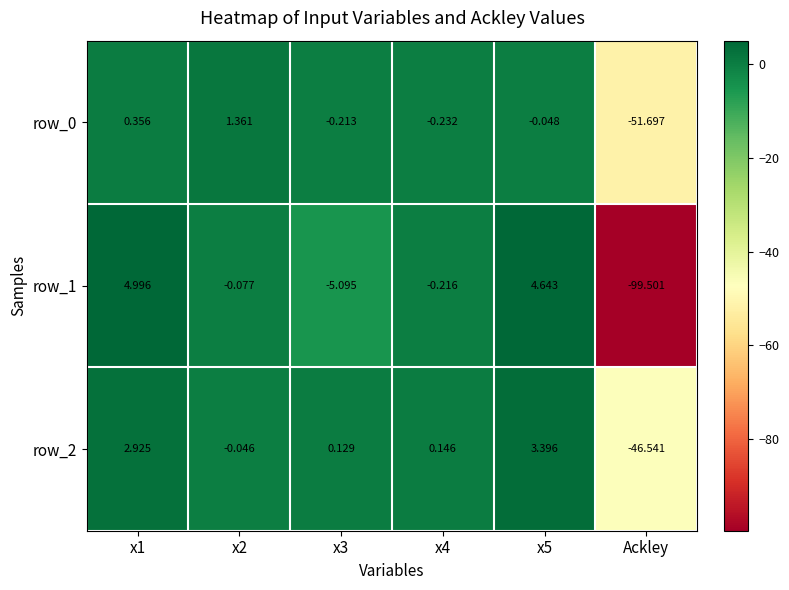

How many data points in row_2 are above 0?

4